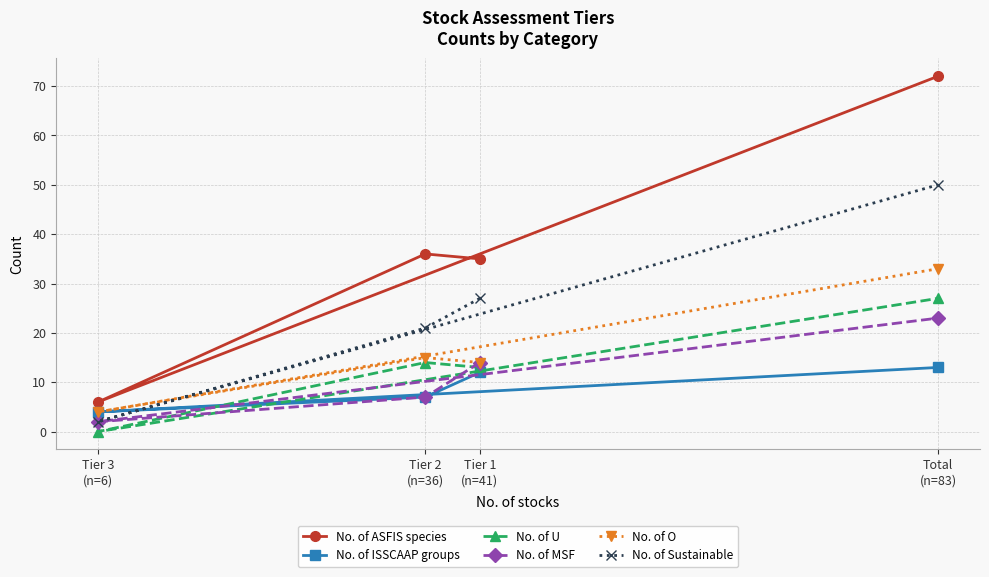

Which series has the largest total across all categories?

No. of ASFIS species